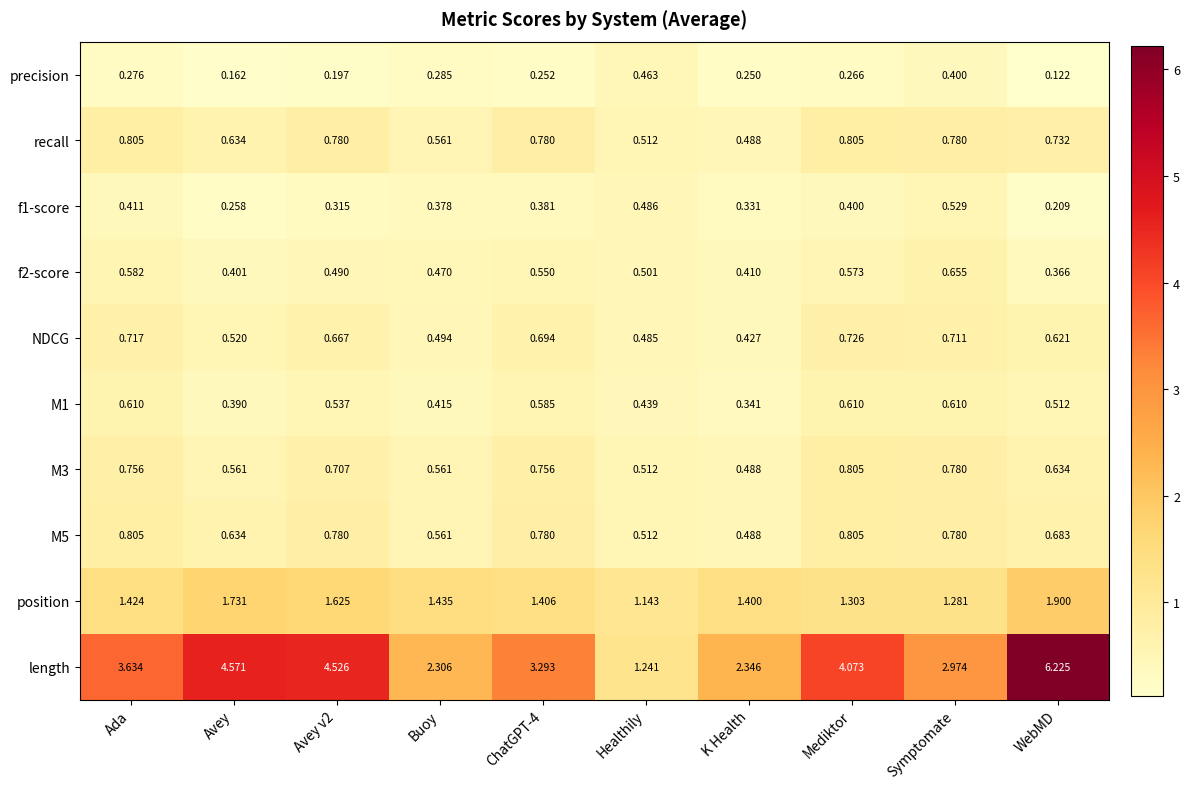

What is the maximum value shown in the chart?

6.2